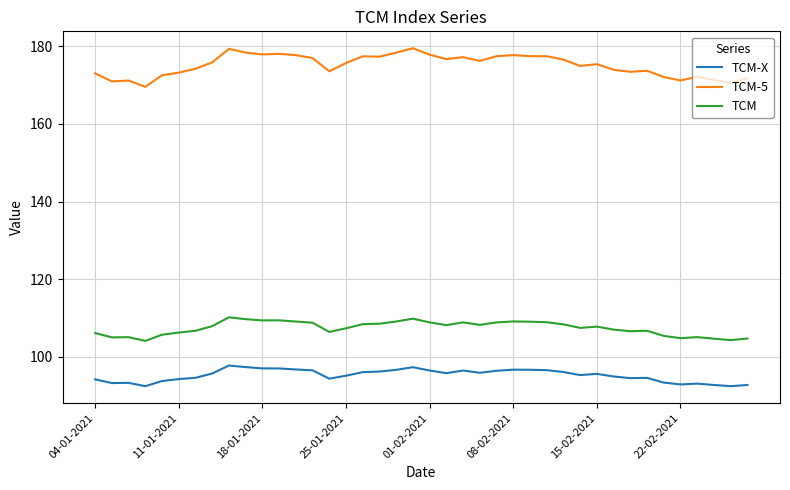

Rank the series by their average value, from highest to lowest.

TCM-5, TCM, TCM-X